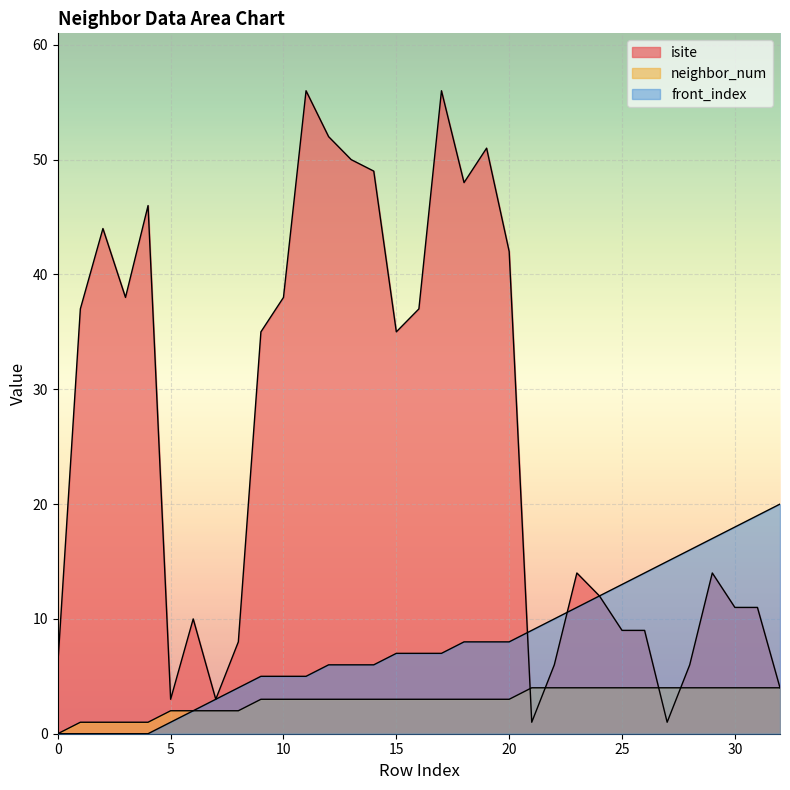

Count the neighbor_num values in the range 2 to 4.

28